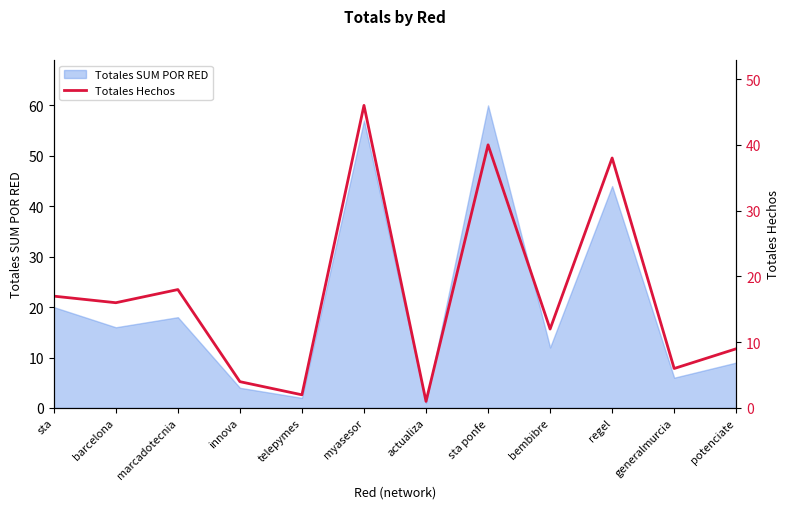

What is the highest value of the Totales SUM POR RED series?

60